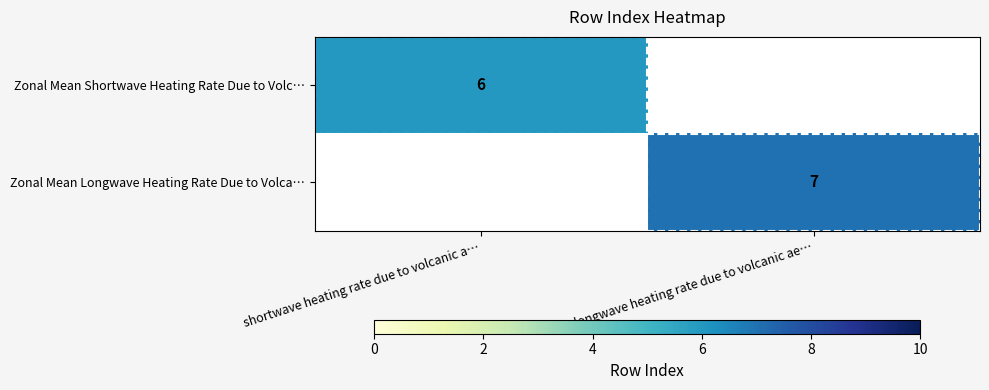

The value of Zonal Mean Longwave Heating Rate Due to Volca… at longwave heating rate due to volcanic ae… is 7. True or false?

True